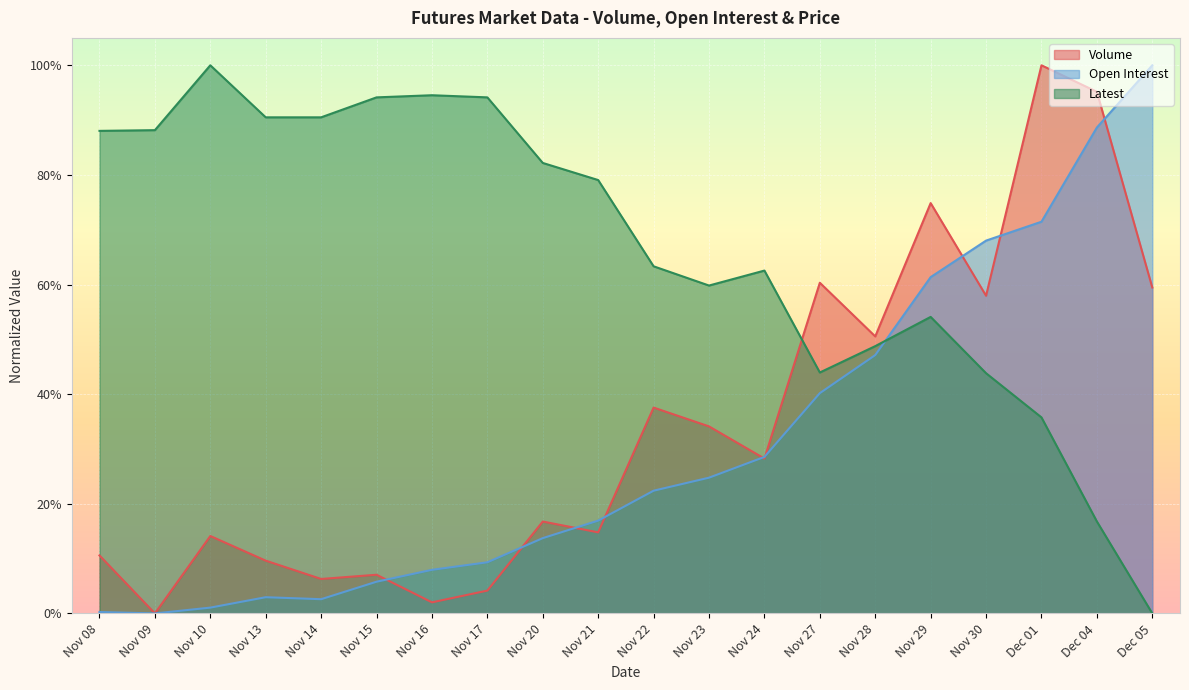

Rank the series at Nov 14 from highest to lowest value.

Latest, Volume, Open Interest